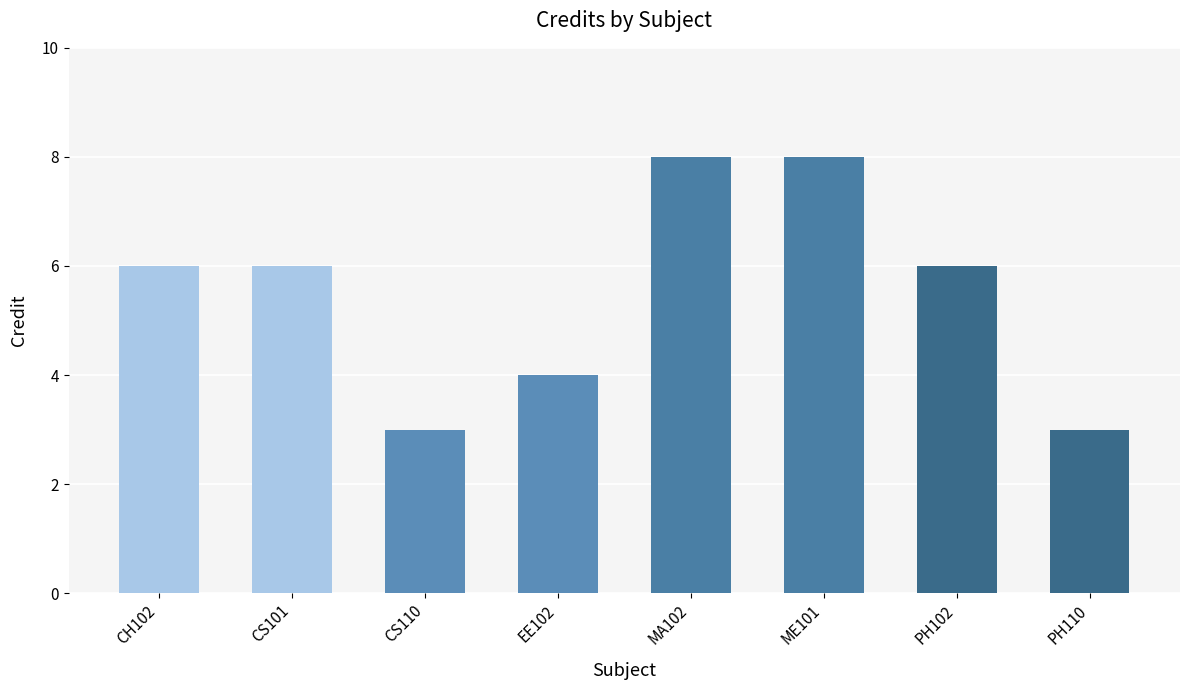

What is the ratio of the value at CS110 to the value at ME101?

0.4